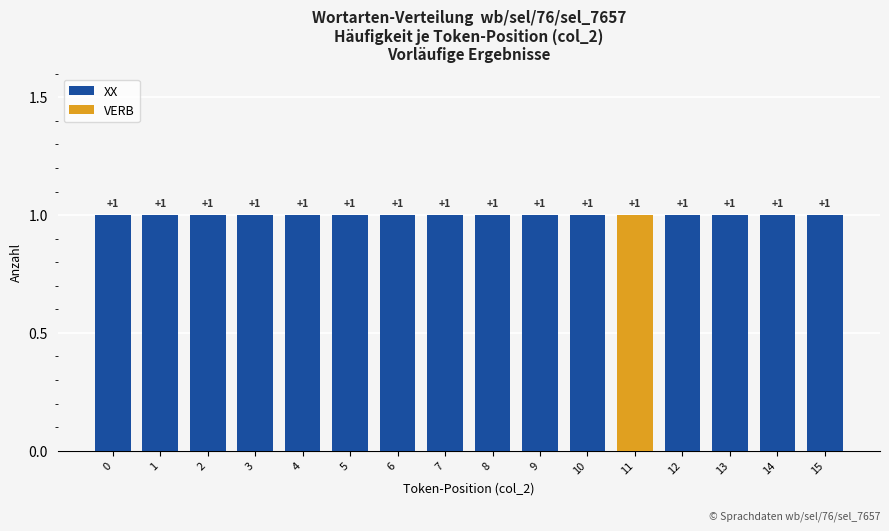

Does the chart contain stacked bars?

Yes